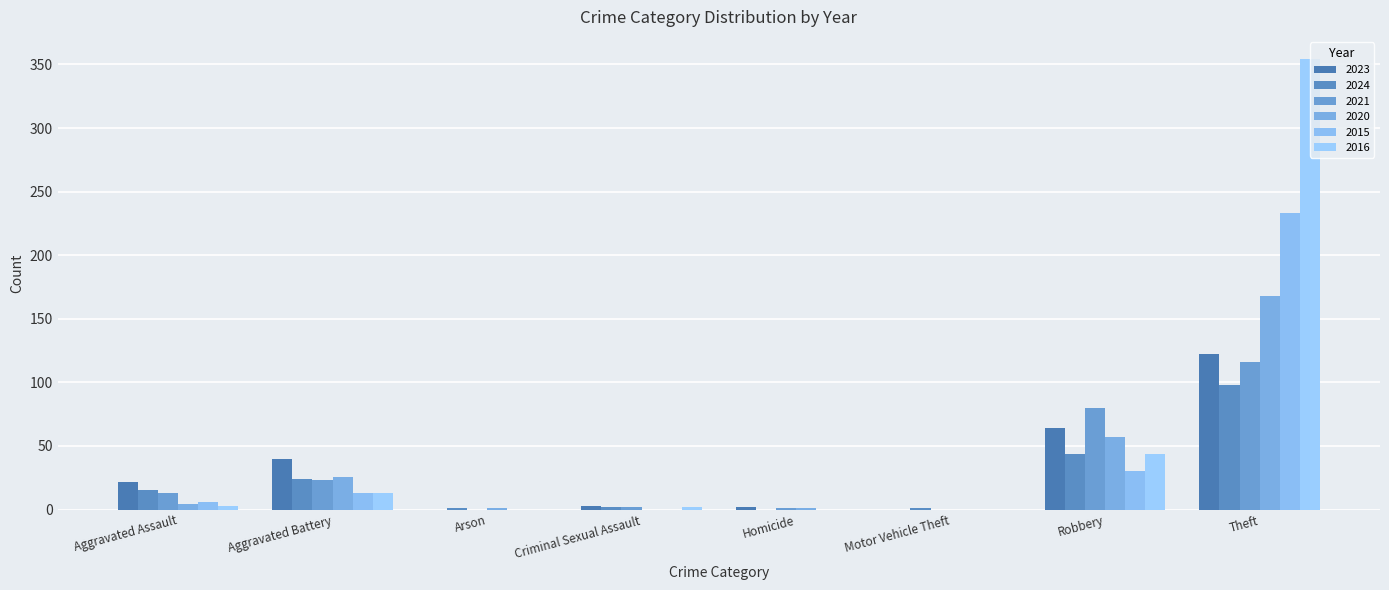

Reading left to right, list all the values displayed in this chart.

2023: Aggravated Assault=22	Aggravated Battery=40	Arson=0	Criminal Sexual Assault=3	Homicide=2	Motor Vehicle Theft=0	Robbery=64	Theft=122
2024: Aggravated Assault=15	Aggravated Battery=24	Arson=1	Criminal Sexual Assault=2	Homicide=0	Motor Vehicle Theft=1	Robbery=44	Theft=98
2021: Aggravated Assault=13	Aggravated Battery=23	Arson=0	Criminal Sexual Assault=2	Homicide=1	Motor Vehicle Theft=0	Robbery=80	Theft=116
2020: Aggravated Assault=4	Aggravated Battery=26	Arson=1	Criminal Sexual Assault=0	Homicide=1	Motor Vehicle Theft=0	Robbery=57	Theft=168
2015: Aggravated Assault=6	Aggravated Battery=13	Arson=0	Criminal Sexual Assault=0	Homicide=0	Motor Vehicle Theft=0	Robbery=30	Theft=233
2016: Aggravated Assault=3	Aggravated Battery=13	Arson=0	Criminal Sexual Assault=2	Homicide=0	Motor Vehicle Theft=0	Robbery=44	Theft=354